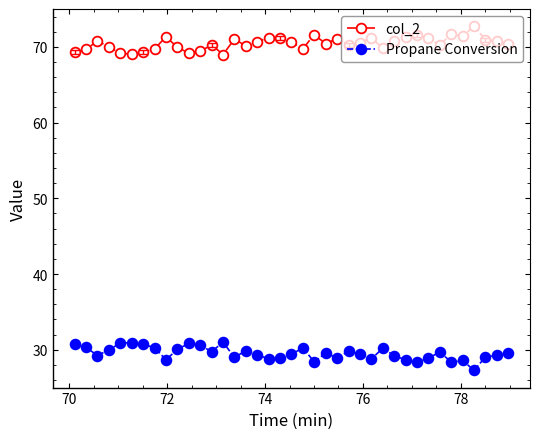

True or false: col_2 and Propane Conversion cross at least once.

False